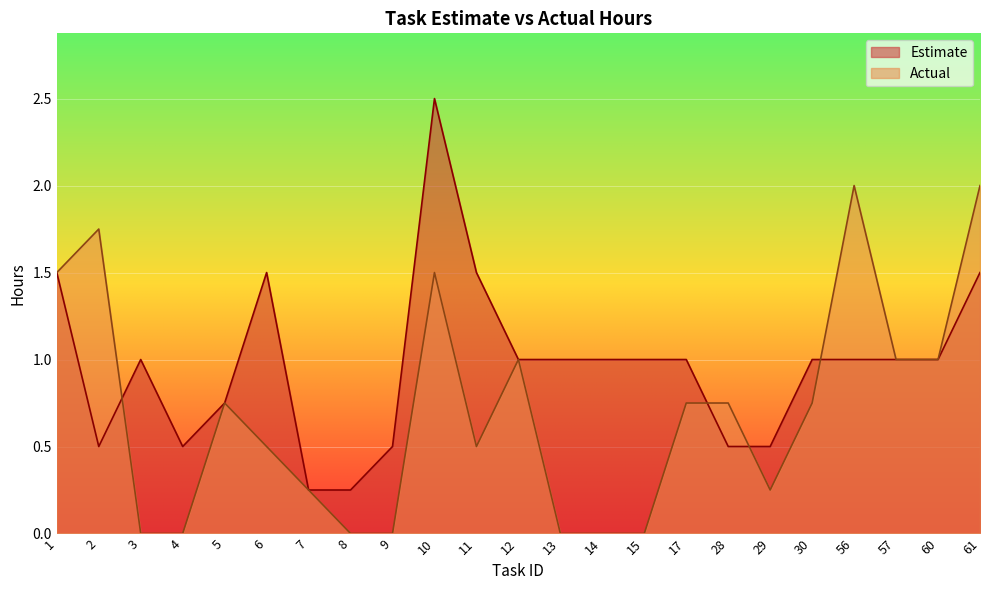

Between 12 and 17, which is larger?

12